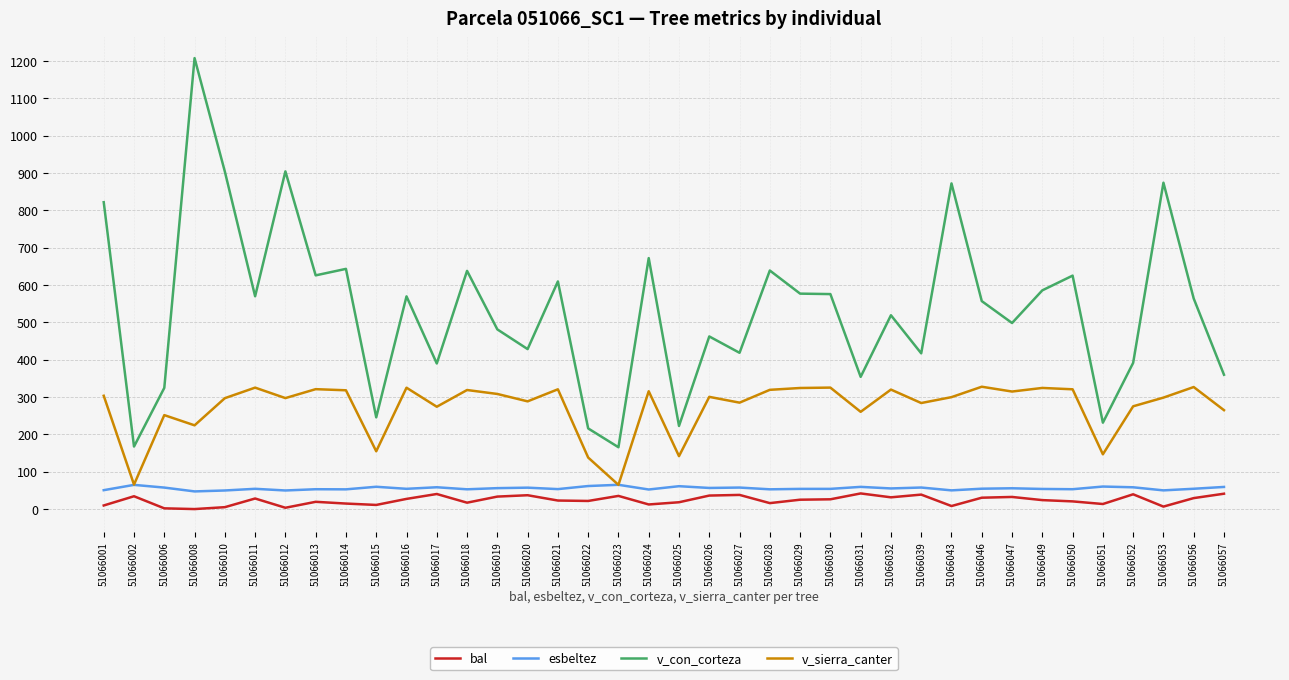

The esbeltez series shows 52.9 at 51066028. True or false?

True